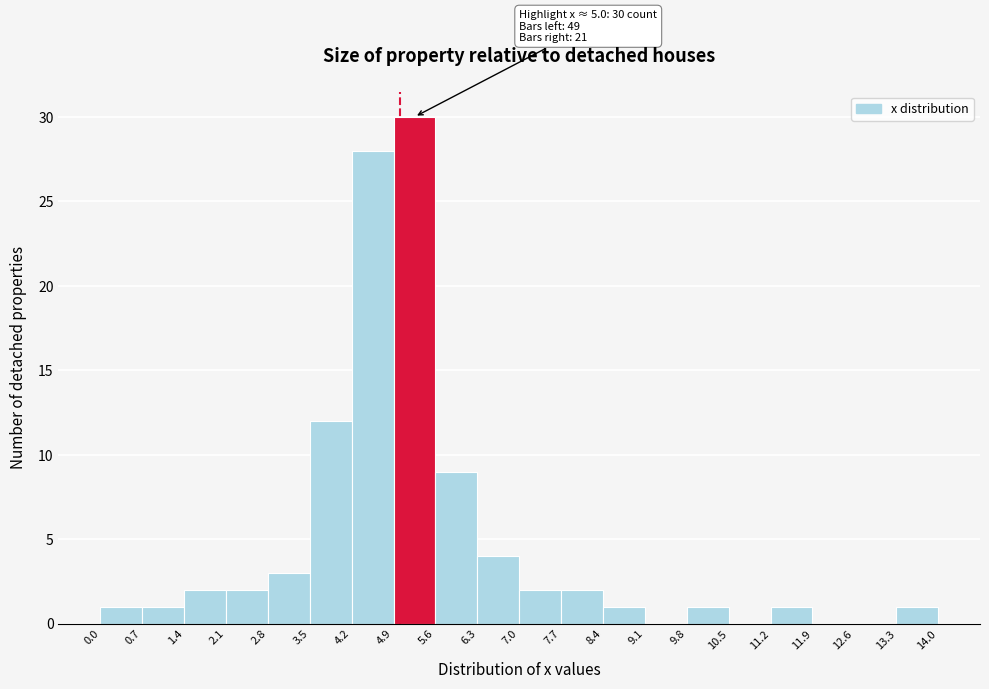

Which range on the x-axis has the tallest bar?

4.9 to 5.6